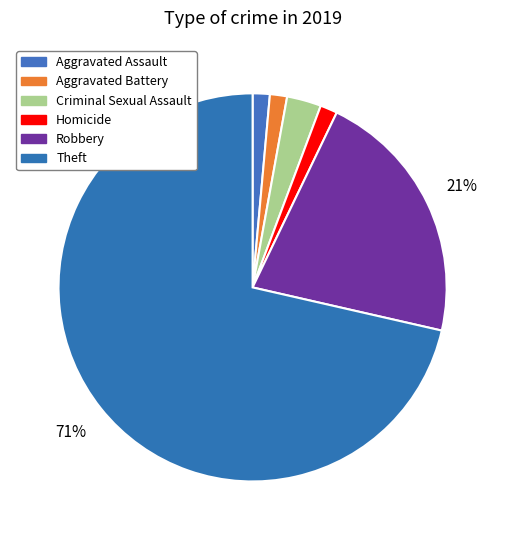

Between Aggravated Assault and Theft, which is larger?

Theft